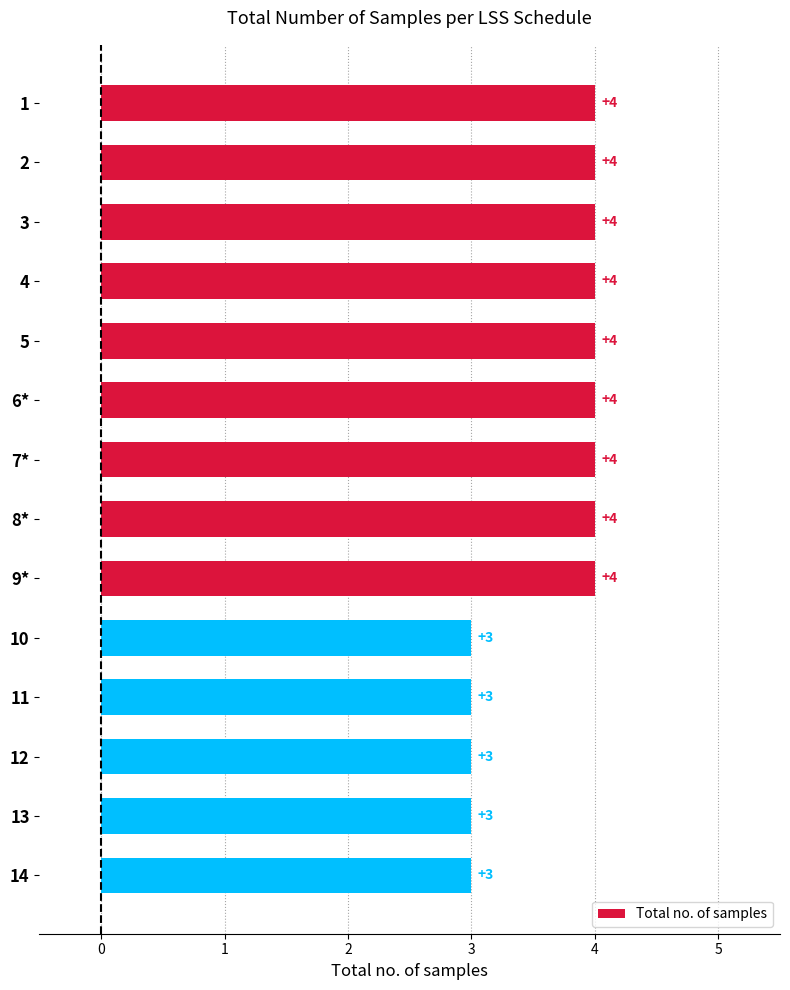

What is the maximum value shown in the chart?

4